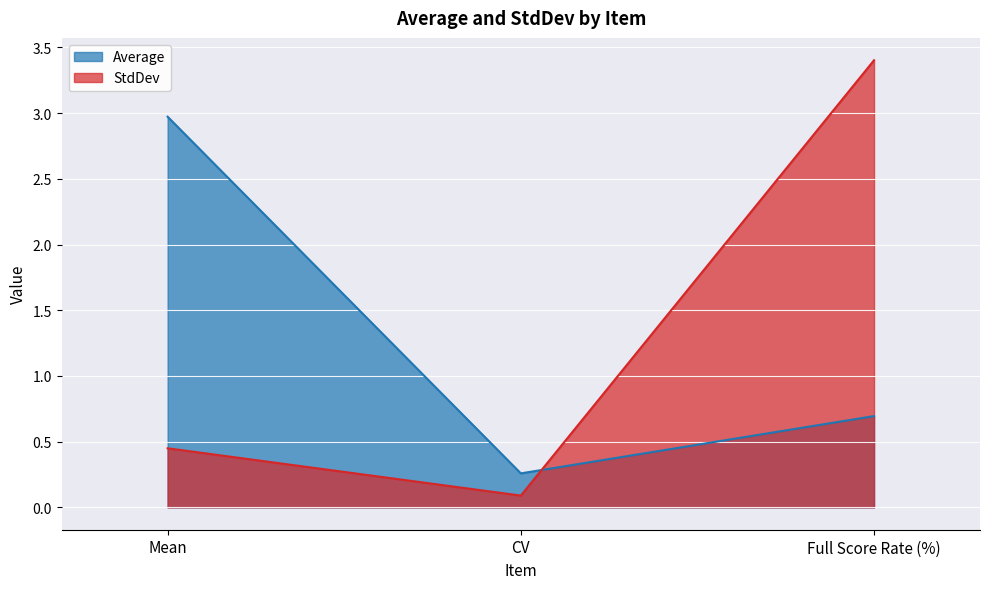

What is the value of the Average point at the 3rd from the left?

0.7